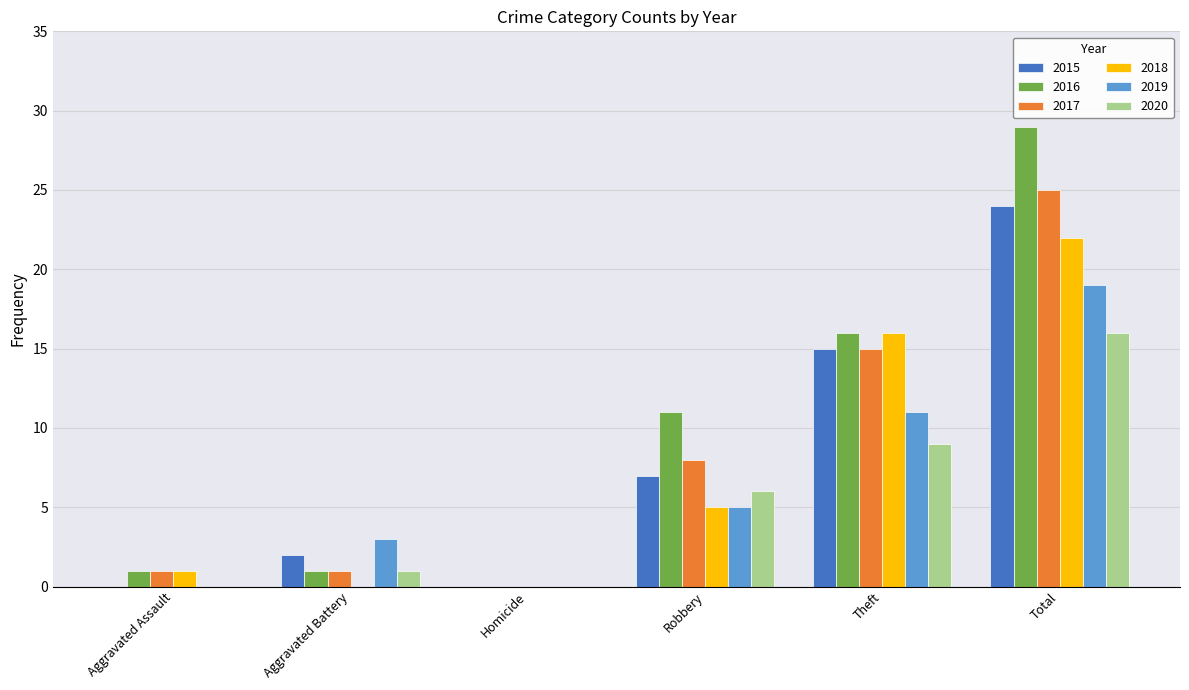

How many series are shown in this chart?

6